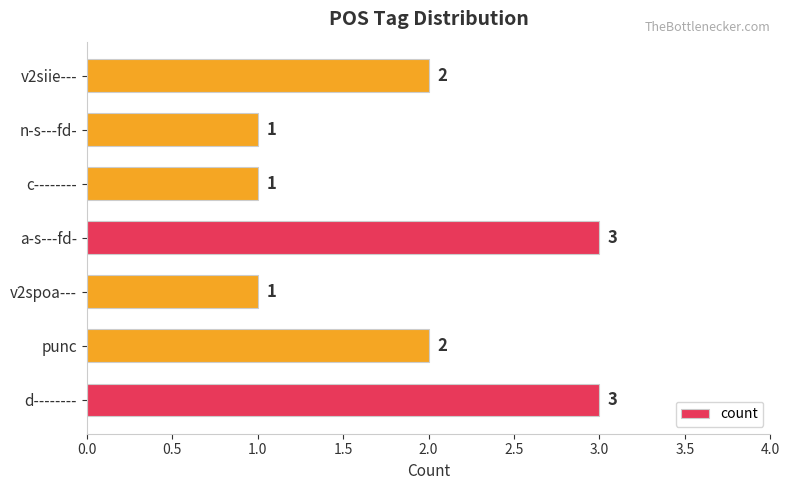

How many values are between 1 and 3?

7